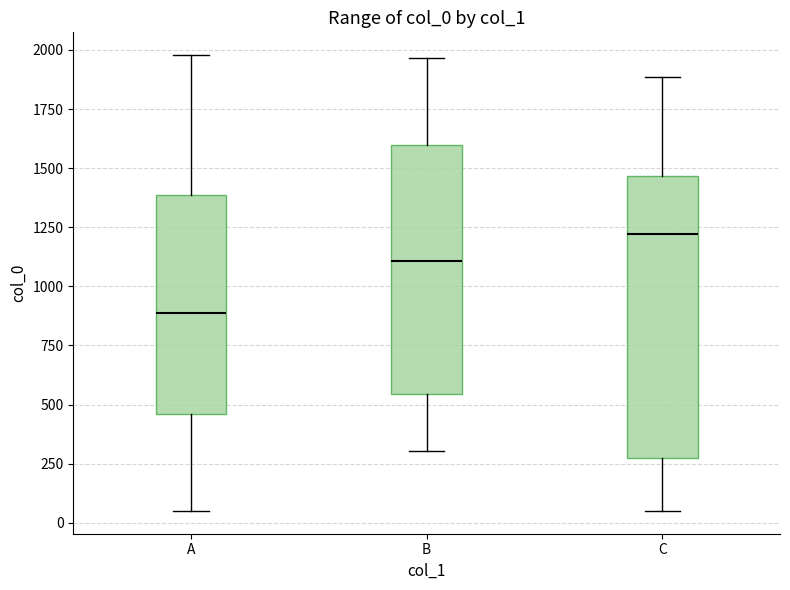

Reading left to right, transcribe this box plot: for each box, give where its median line is, the range the box spans, and where its two whiskers end, as read against the y-axis. The values are not printed on the chart, so give them approximately, as read against the axis.

A: median 900, box 450 to 1400, whiskers 50 to 2000
B: median 1100, box 550 to 1600, whiskers 300 to 1950
C: median 1200, box 300 to 1450, whiskers 50 to 1900